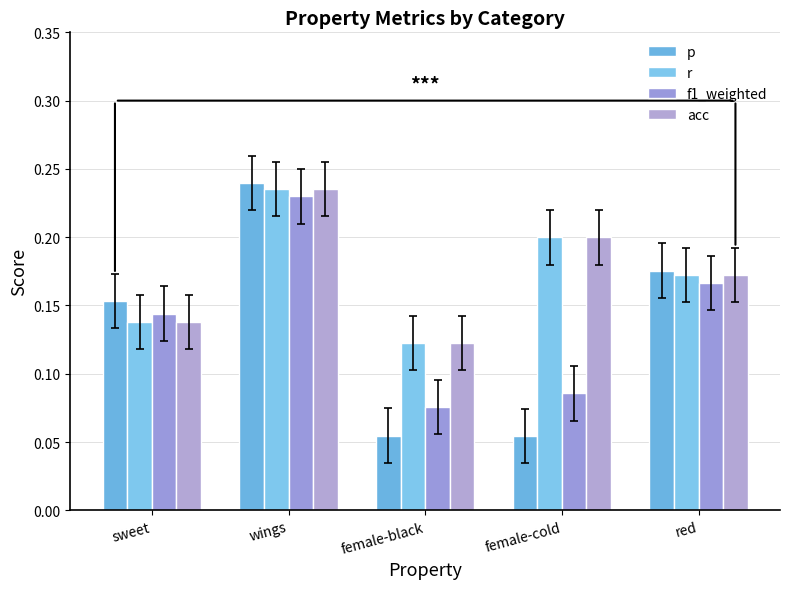

List the series in order of their peak value, lowest first.

f1_weighted, r, acc, p